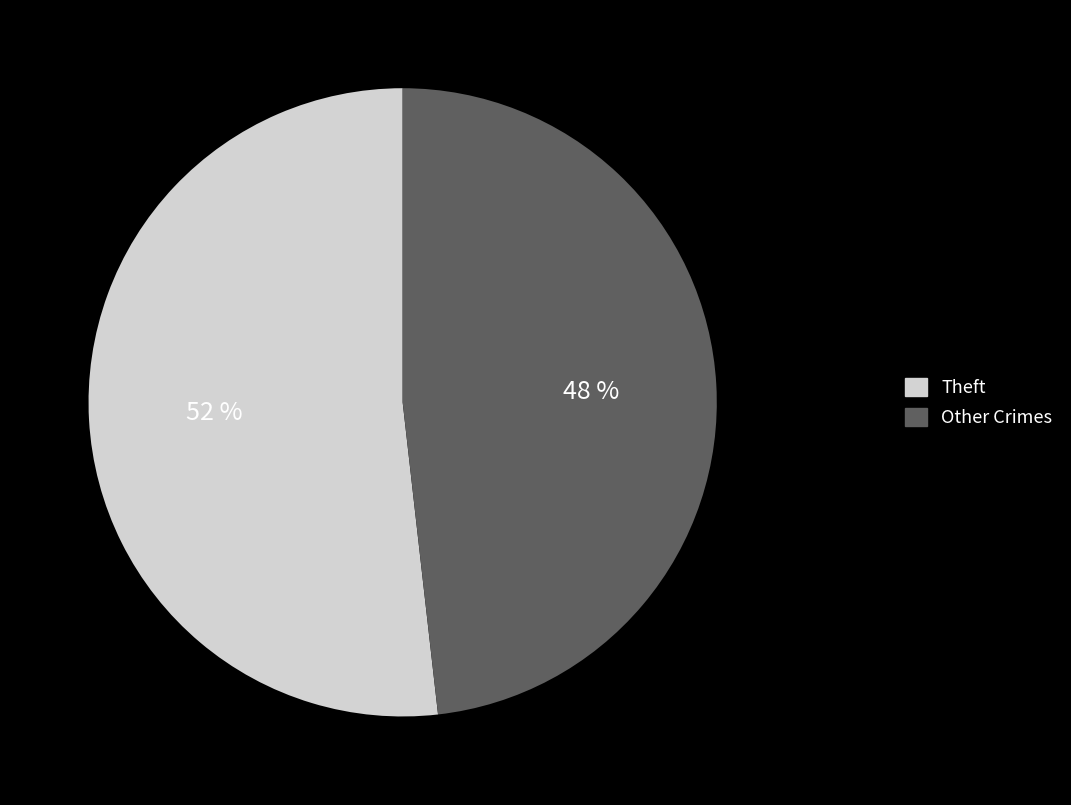

Is there any slice that represents more than half of the pie?

Yes